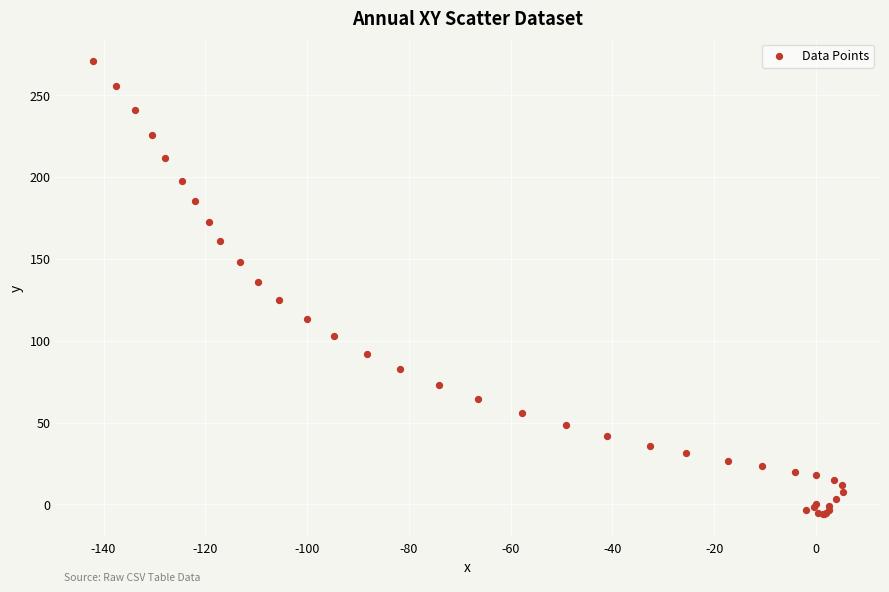

What Y value in the scatter plot is closest to 132?

136.1